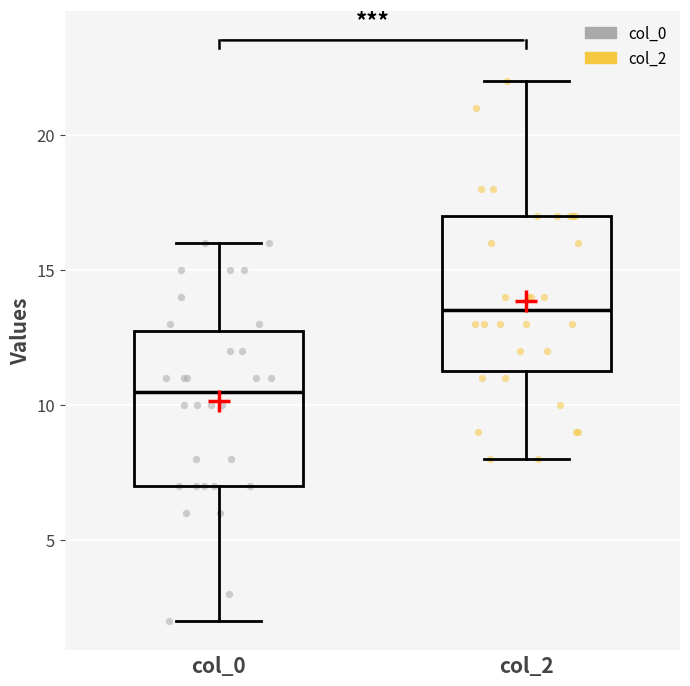

Reading left to right, transcribe this box plot: for each box, give where its median line is, the range the box spans, and where its two whiskers end, as read against the y-axis. The values are not printed on the chart, so give them approximately, as read against the axis.

col_0: median 10.5, box 7.0 to 13.0, whiskers 2.0 to 16.0
col_2: median 13.5, box 11.5 to 17.0, whiskers 8.0 to 22.0